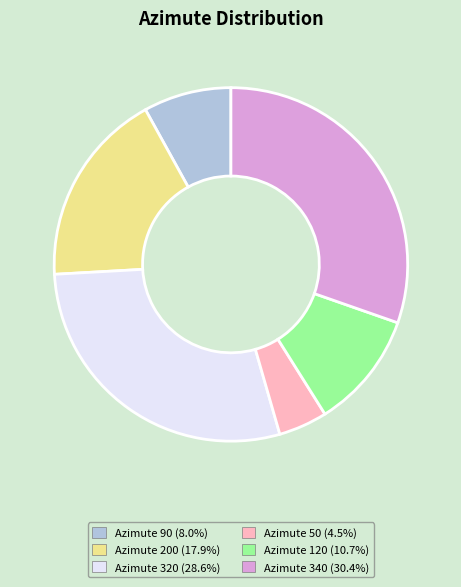

Approximately how many times larger is the value at Azimute 340 compared to Azimute 320?

1.1